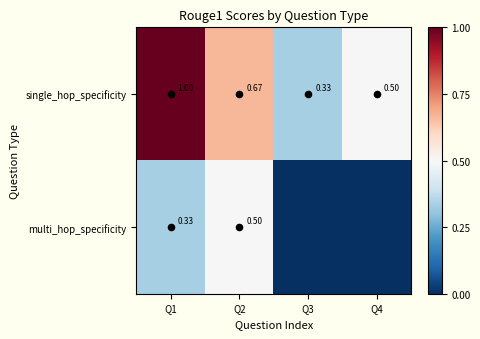

Which category has the lowest value in the single_hop_specificity series?

Q3